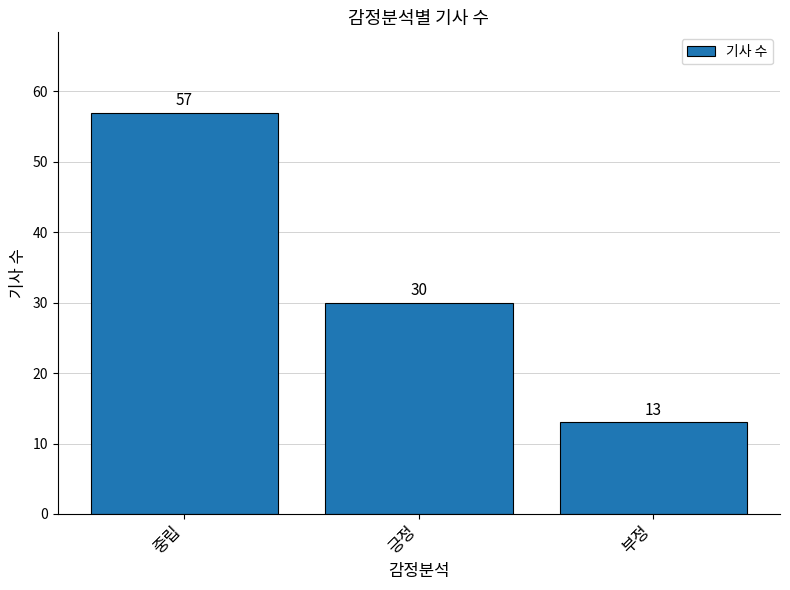

Reading left to right, what are all the values shown in this chart?

중립=57	긍정=30	부정=13